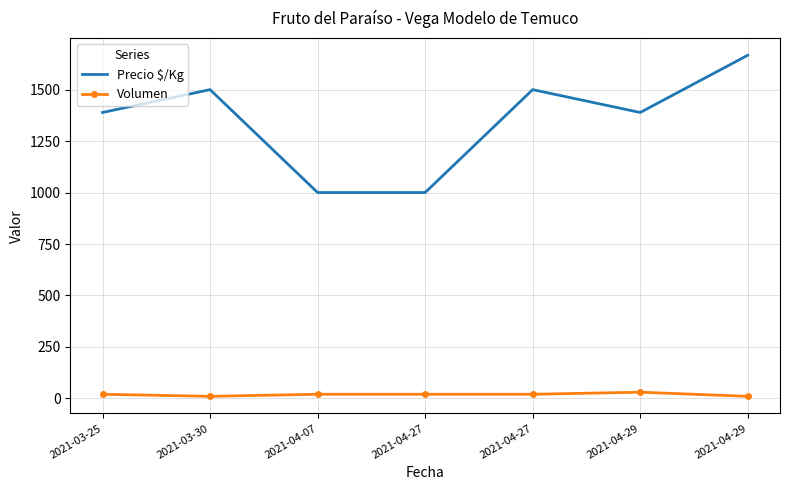

What are all the series names shown in the legend?

Precio $/Kg, Volumen